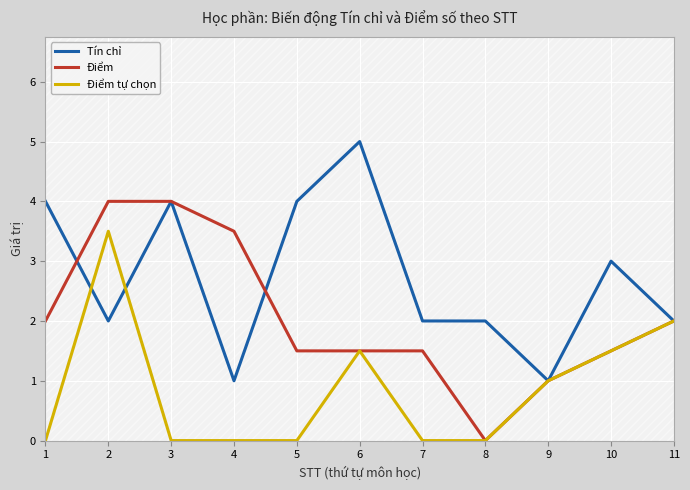

True or false: Tín chỉ and Điểm tự chọn cross at least once.

True